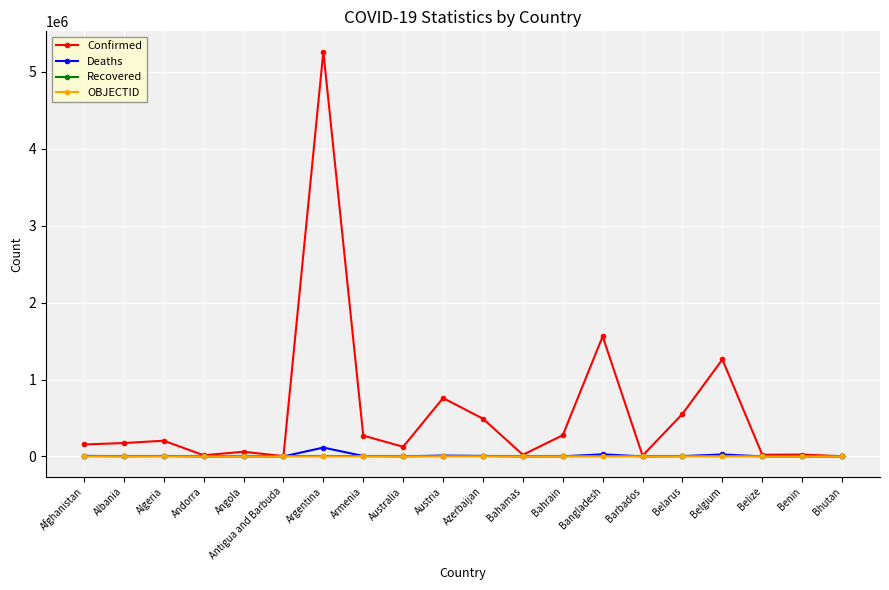

Which series changed the most between Barbados and Belgium?

Confirmed